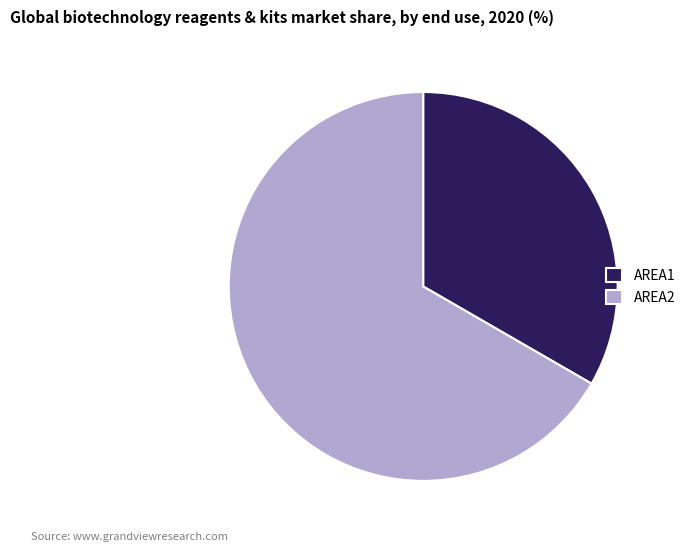

True or false: AREA2 accounts for 60% of the total.

False